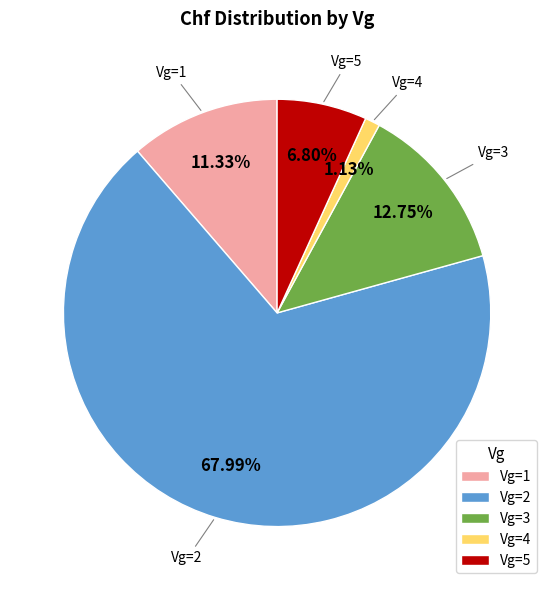

Do Vg=1 and Vg=4 together represent more than half of the pie?

No